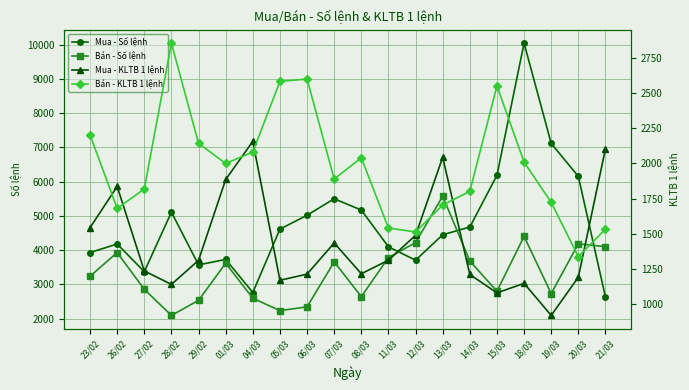

Reading left to right, extract all data points from this chart.

Mua - Số lệnh: 3931.0	4182.0	3373.0	5111.0	3572.0	3731.0	2765.0	4616.0	5021.0	5503.0	5172.0	4100.0	3708.0	4451.0	4677.0	6187.0	10045.0	7120.0	6155.0	2633.0
Bán - Số lệnh: 3239.0	3932.0	2857.0	2096.0	2536.0	3621.0	2598.0	2236.0	2346.0	3660.0	2645.0	3784.0	4223.0	5576.0	3685.0	2800.0	4403.0	2735.0	4186.0	4104.0
Mua - KLTB 1 lệnh: 1544.7	1836.9	1237.4	1142.2	1312.9	1886.3	2156.6	1171.3	1215.0	1436.0	1217.7	1313.8	1490.4	2043.9	1212.7	1081.9	1149.6	922.1	1193.0	2104.5
Bán - KLTB 1 lệnh: 2202.0	1681.0	1819.0	2853.0	2143.0	2000.0	2081.0	2582.0	2599.0	1890.0	2040.0	1542.0	1514.0	1705.0	1802.0	2550.0	2010.0	1724.0	1339.0	1534.0